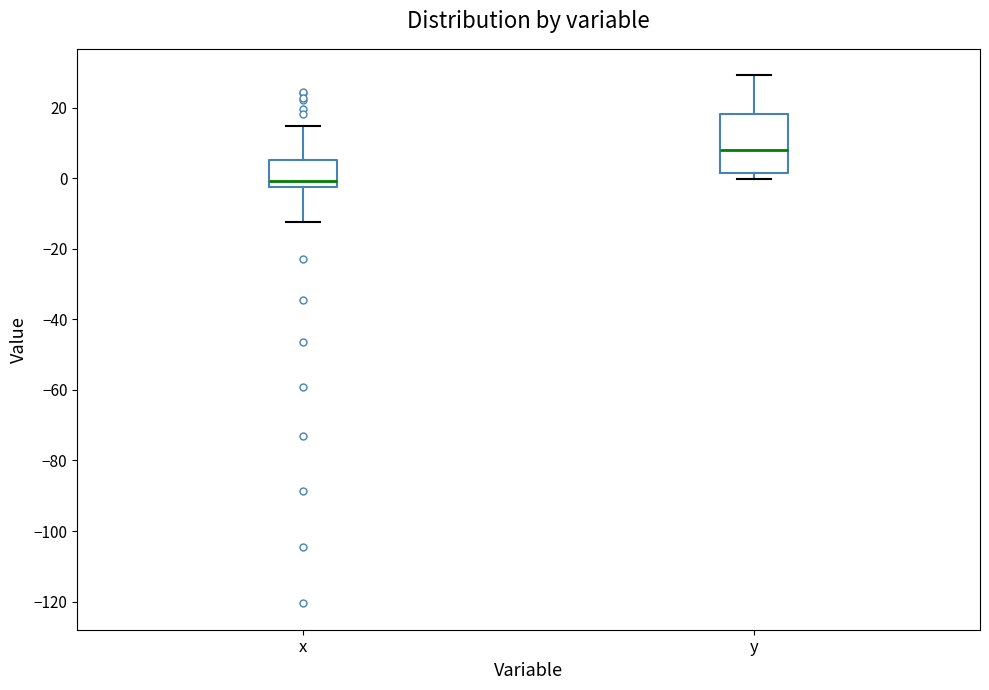

Reading left to right, read every box against the y-axis: the position of its median line, the range the box covers, and the ends of its whiskers. The values are not printed on the chart, so give them approximately, as read against the axis.

x: median 0, box -2 to 6, whiskers -12 to 14
y: median 8, box 2 to 18, whiskers 0 to 30